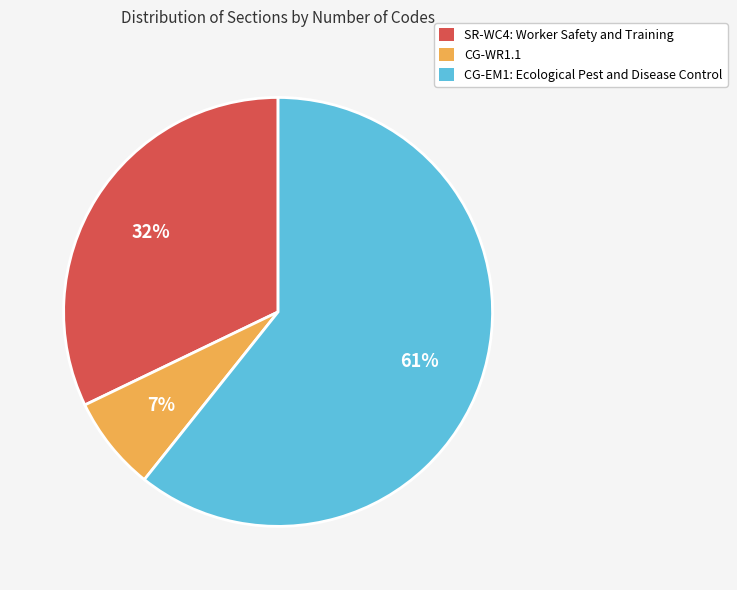

The SR-WC4: Worker Safety and Training slice represents 32% of the pie. True or false?

True